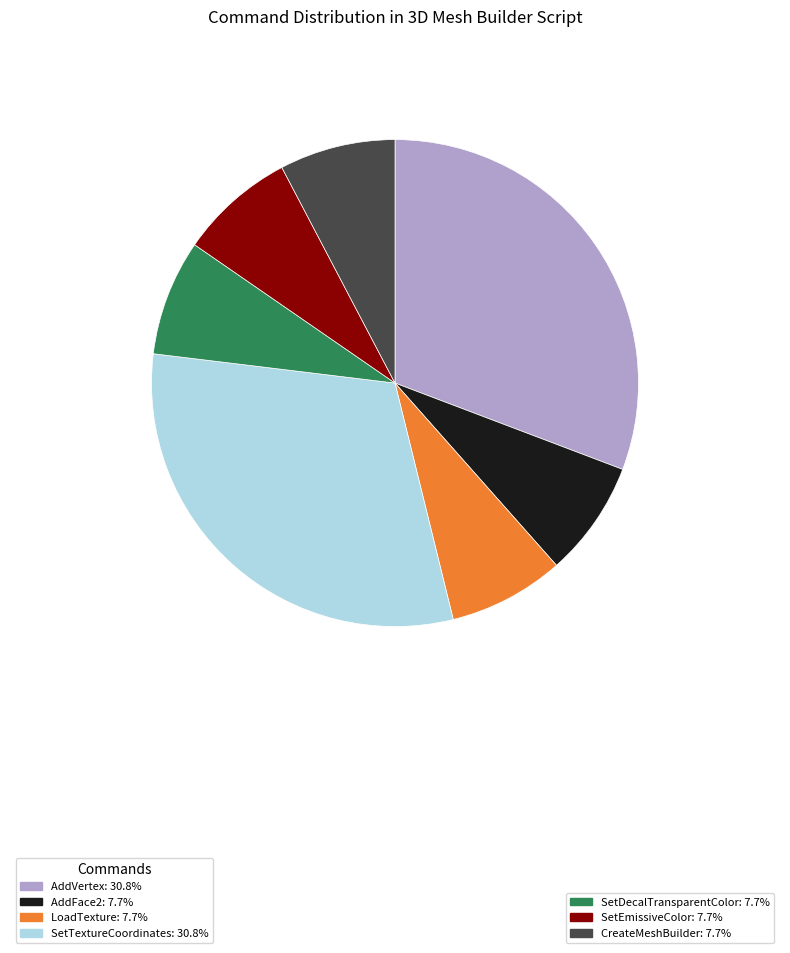

Is there any slice that represents more than half of the pie?

No